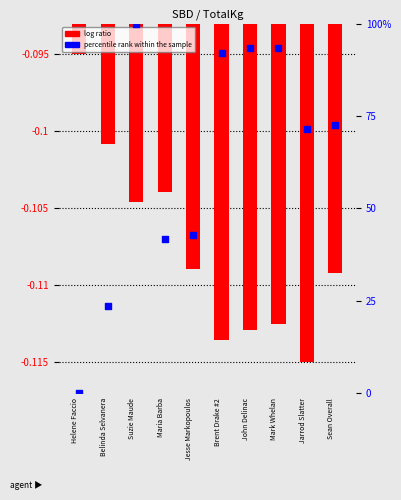

Which series has the largest Y range (max minus min)?

percentile rank within the sample